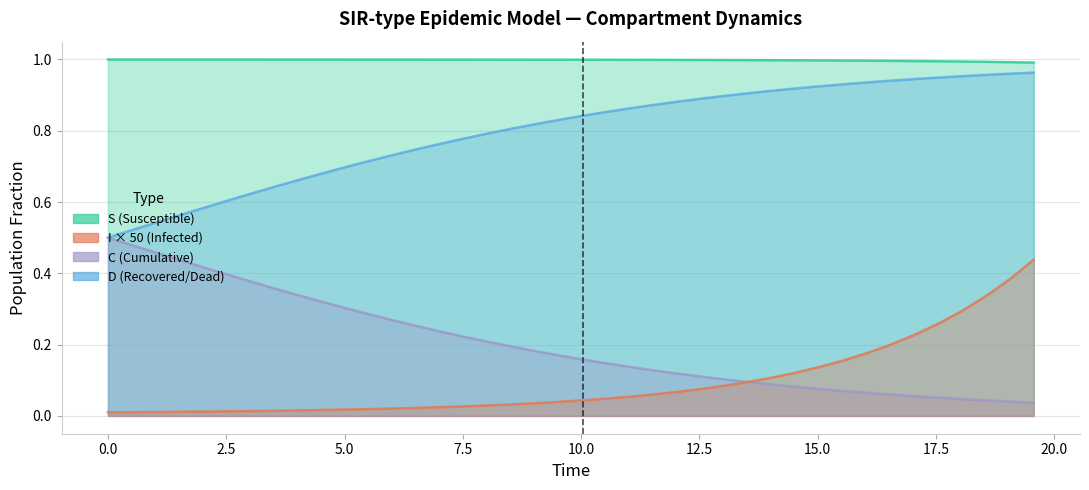

Which series has the widest spread of values?

C